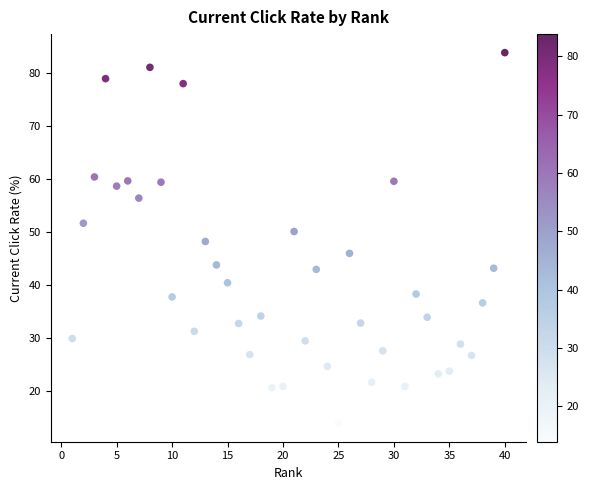

What is the range of X values (max minus min)?

39.0